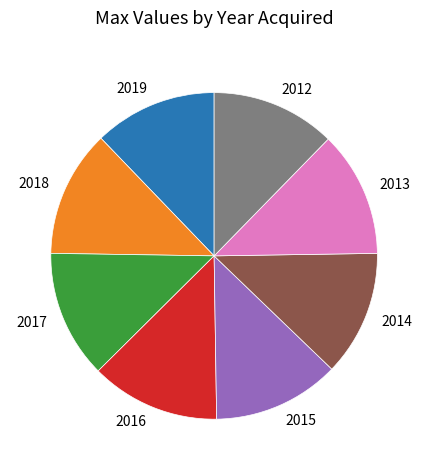

Does 2018 represent more than half of the total?

No